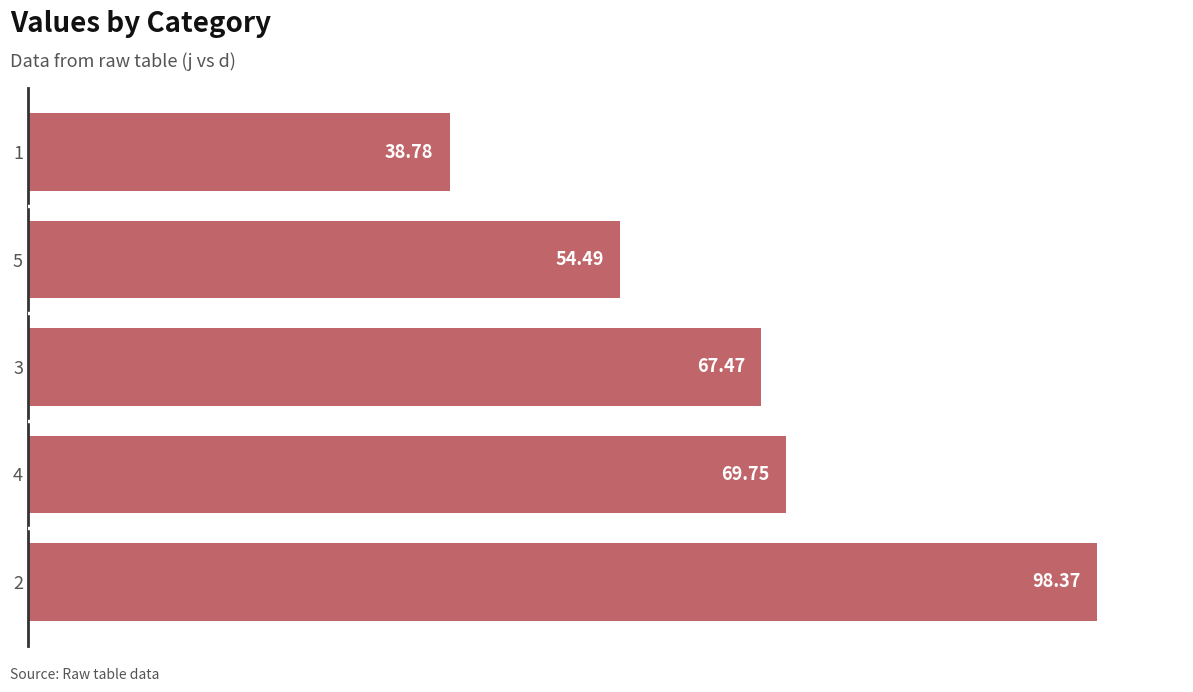

Which category has the highest value across all series?

2